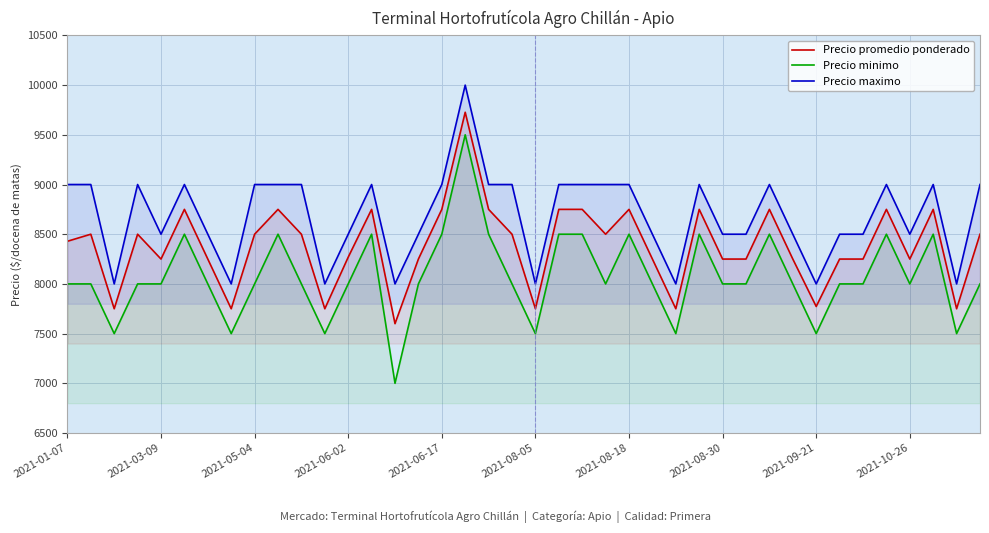

Which series has the largest range (max minus min)?

Precio minimo